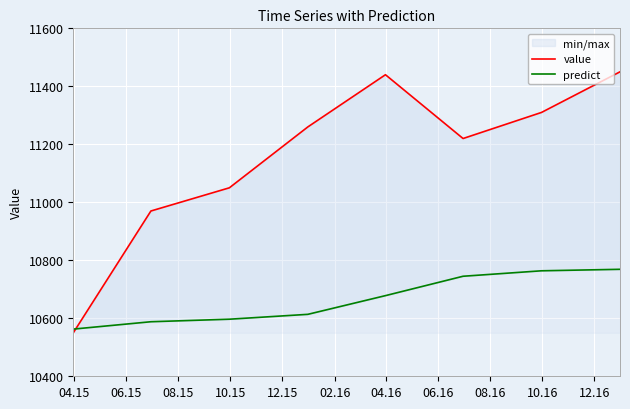

What is the difference between the maximum and minimum values in the predict series?

206.2